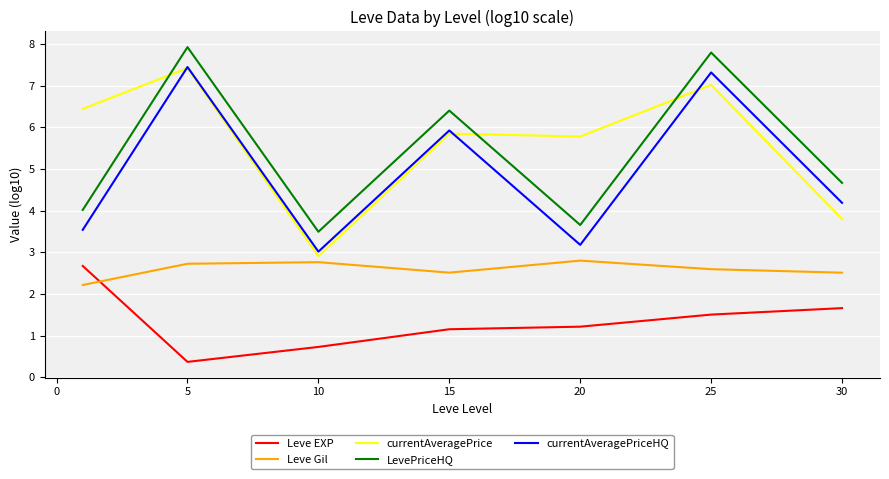

What is the greatest value displayed?

7.9